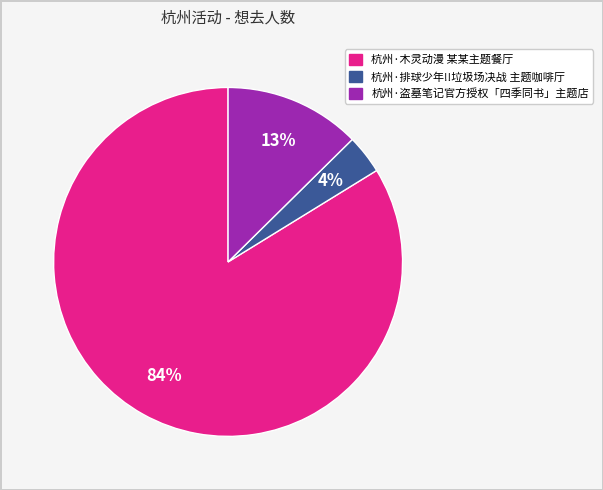

True or false: 杭州·木灵动漫 某某主题餐厅 accounts for 76% of the total.

False